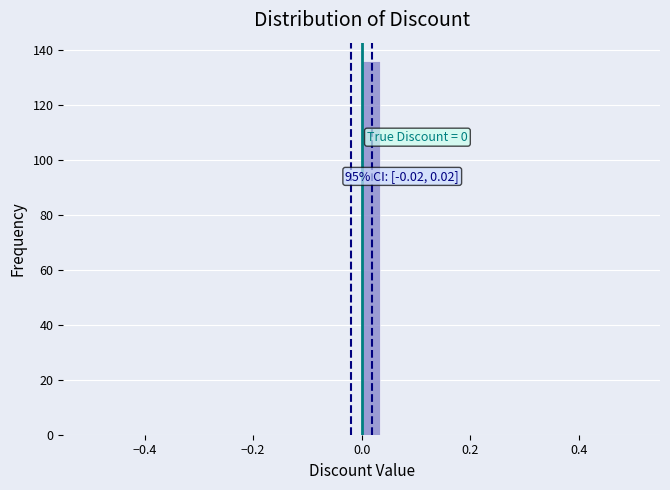

Read against the x-axis, roughly where is the centre of the tallest bar?

0.02